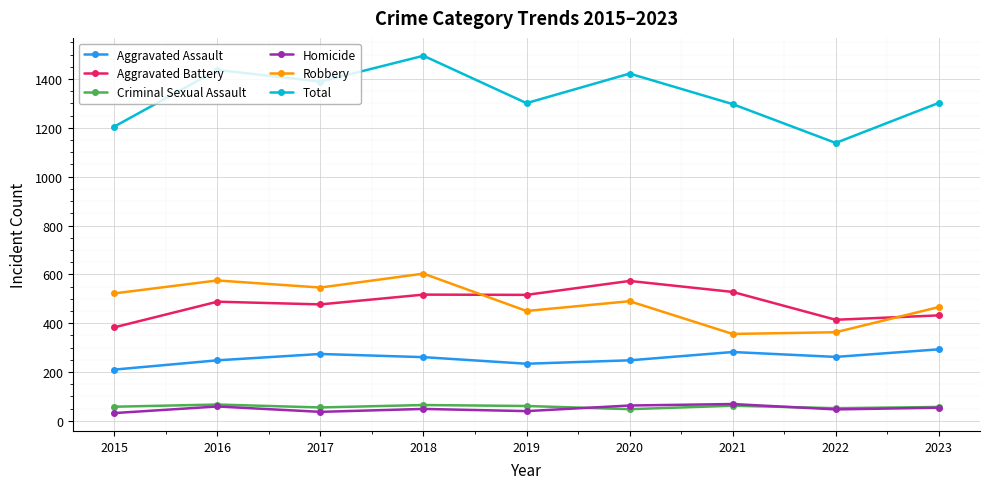

What is the difference between the highest and lowest values at 2023?

1248